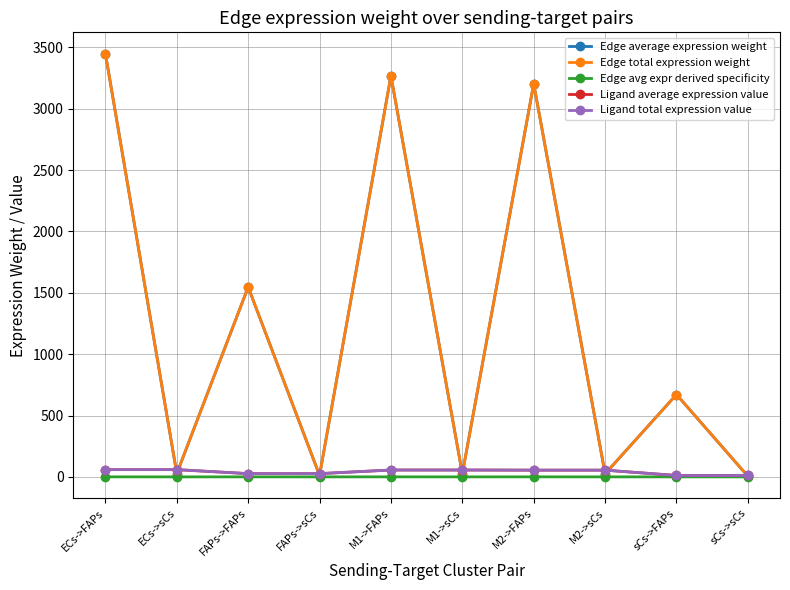

Rank the series at FAPs->FAPs from lowest to highest value.

Edge avg expr derived specificity, Ligand average expression value, Ligand total expression value, Edge average expression weight, Edge total expression weight